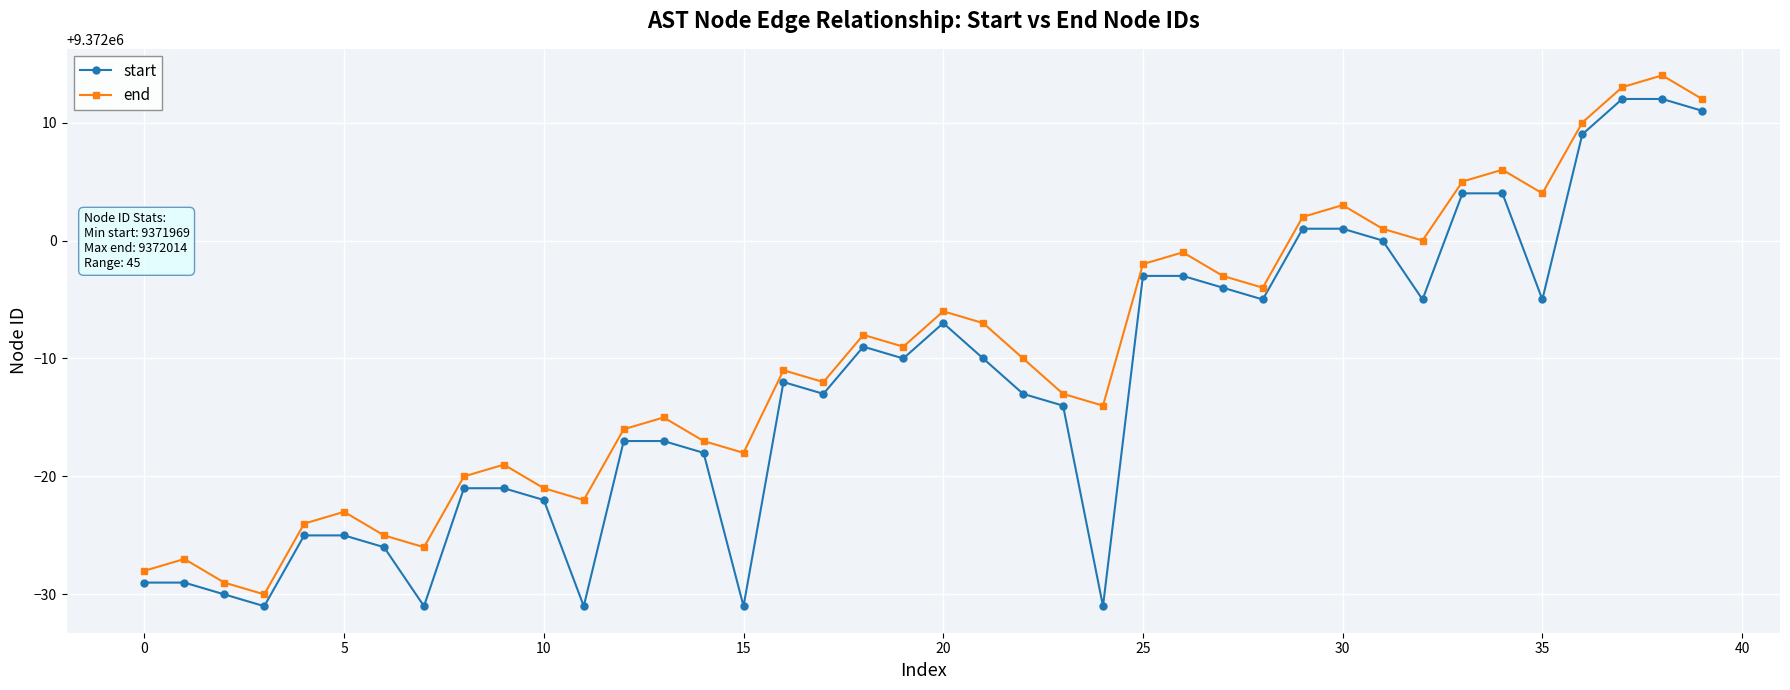

What is the value of the end point at the 29th from the left?

9371996